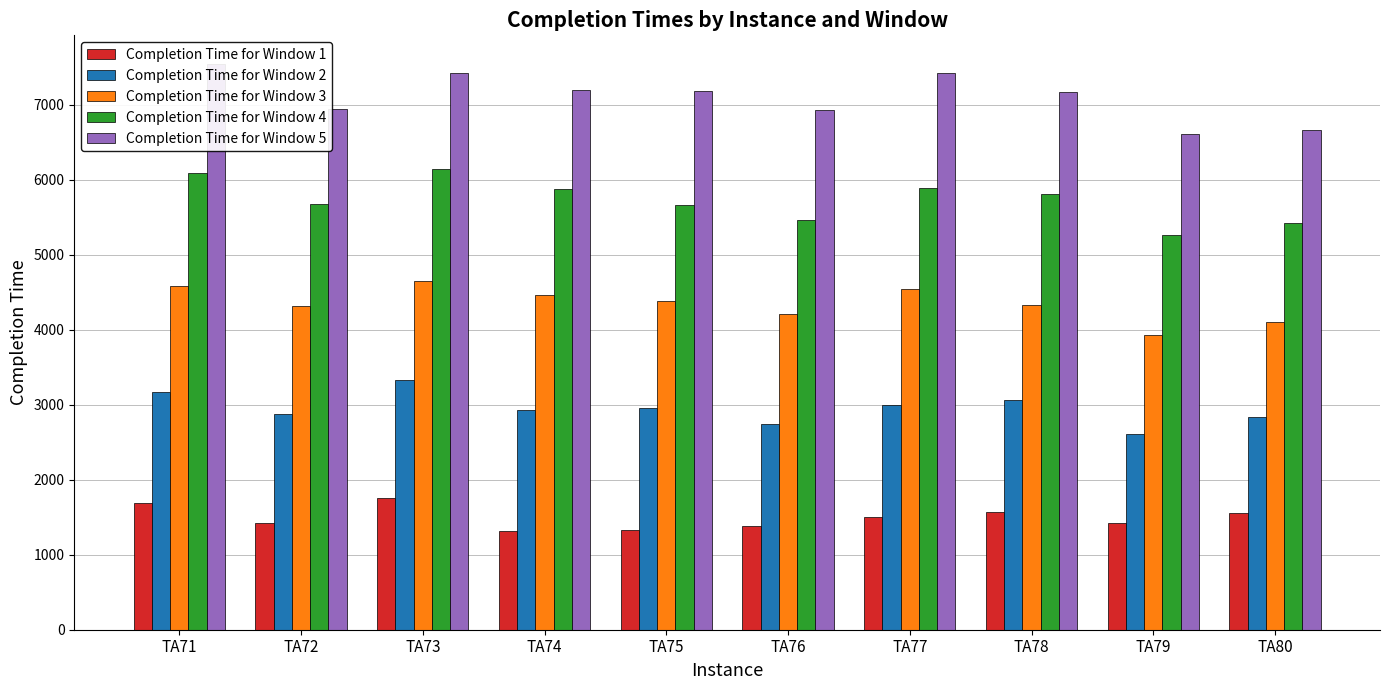

Which series has the largest total across all categories?

Completion Time for Window 5